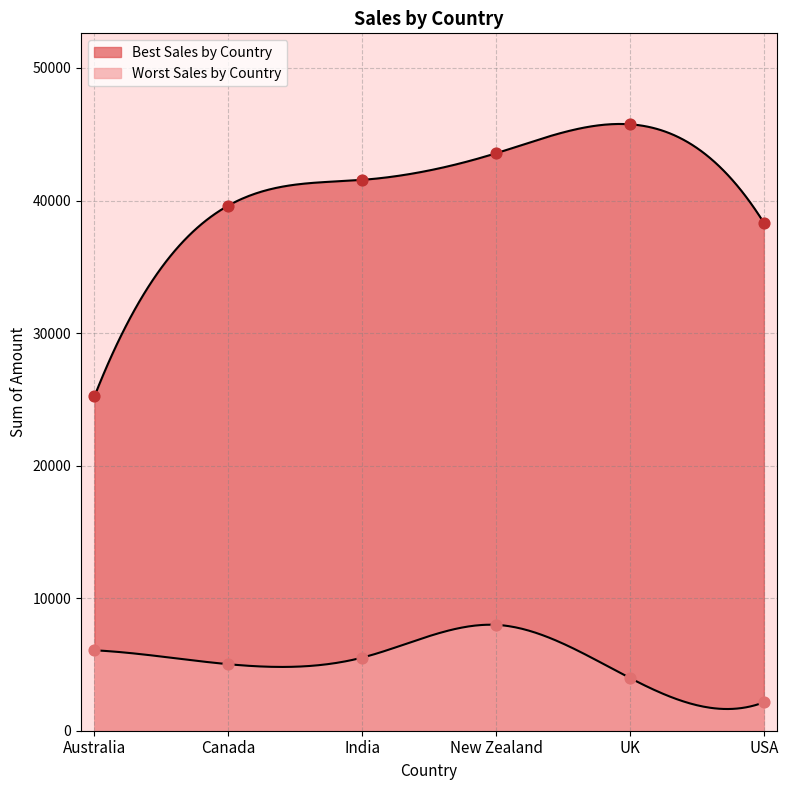

Which series contains the highest Y value?

Best Sales by Country